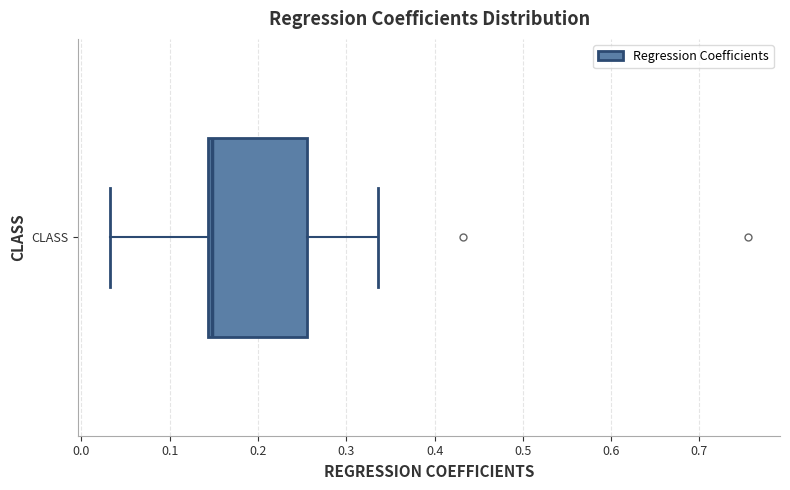

Transcribe this box plot: give where the median line is, the range the box spans, and where the two whiskers end, as read against the x-axis. The values are not printed on the chart, so give them approximately, as read against the axis.

median 0.15, box 0.14 to 0.26, whiskers 0.03 to 0.34